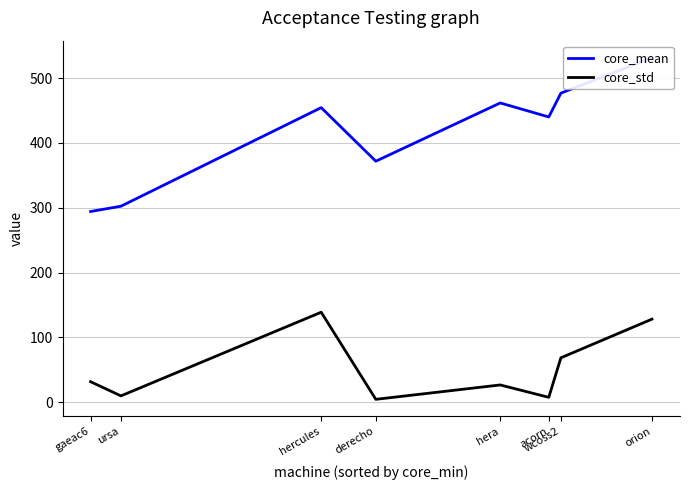

Is the value of core_mean at derecho greater than the value of core_std at wcoss2?

Yes